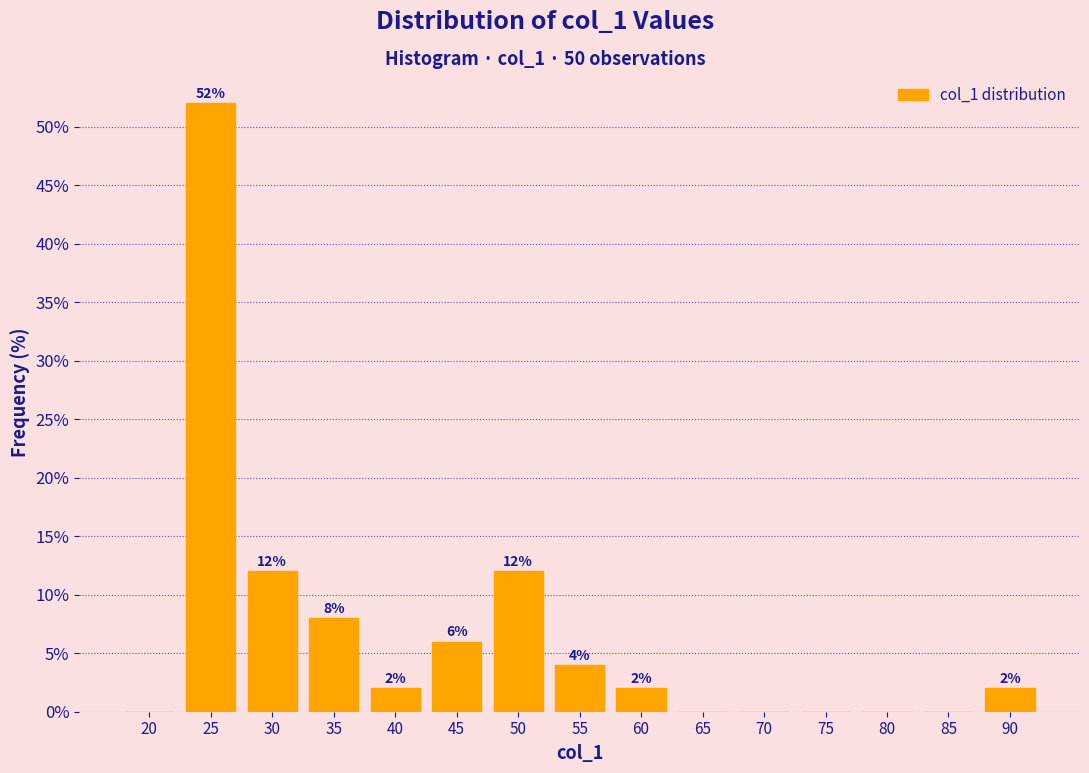

Reading right to left, what are all the values shown in this chart?

90=2	85=0	80=0	75=0	70=0	65=0	60=2	55=4	50=12	45=6	40=2	35=8	30=12	25=52	20=0